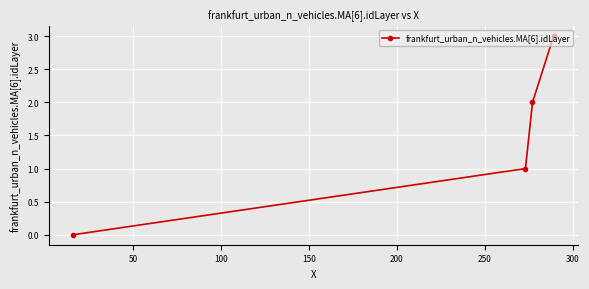

True or false: the data has more than 2 interior local peaks.

False